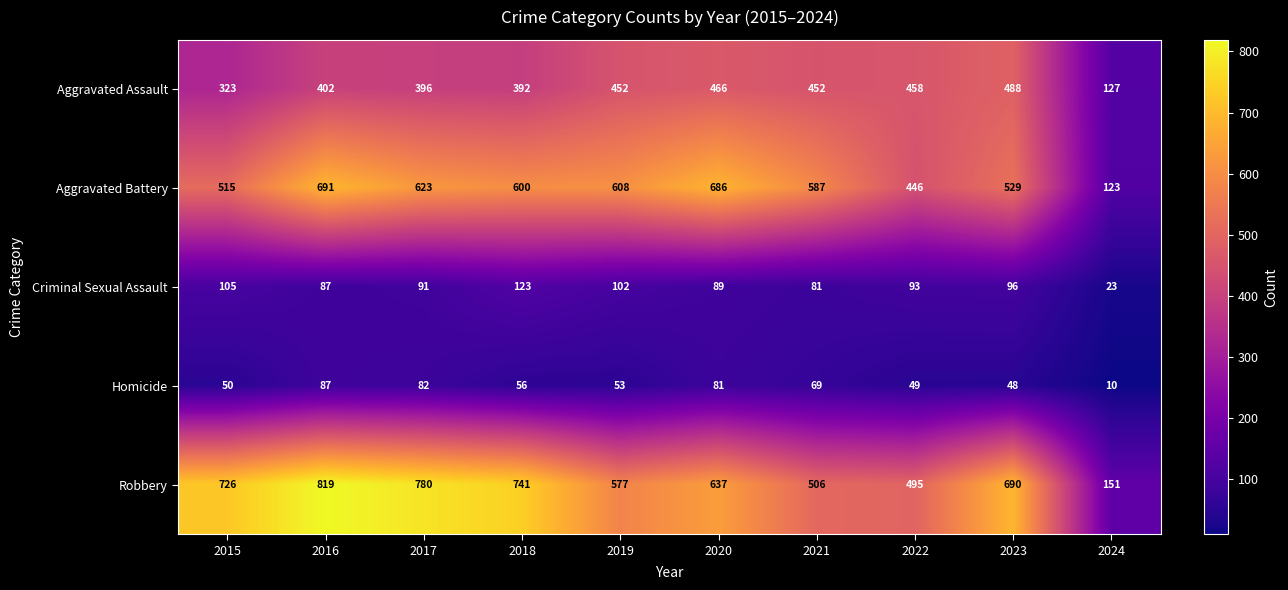

Where is Aggravated Battery nearest to the value 407?

2022